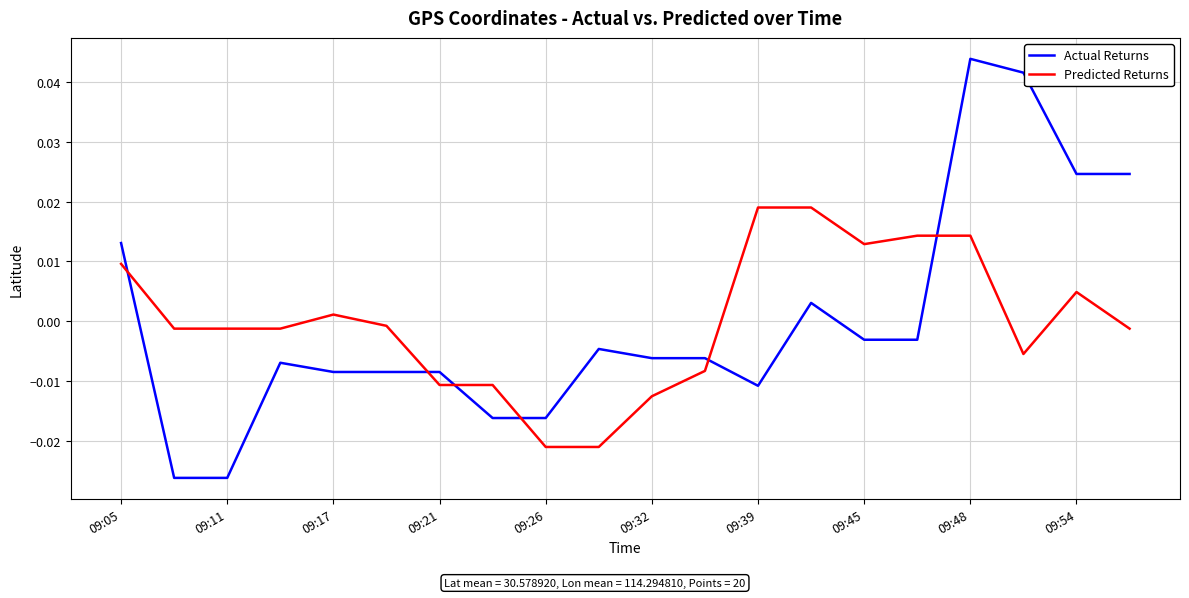

What are all the series names shown in the legend?

Actual Returns, Predicted Returns